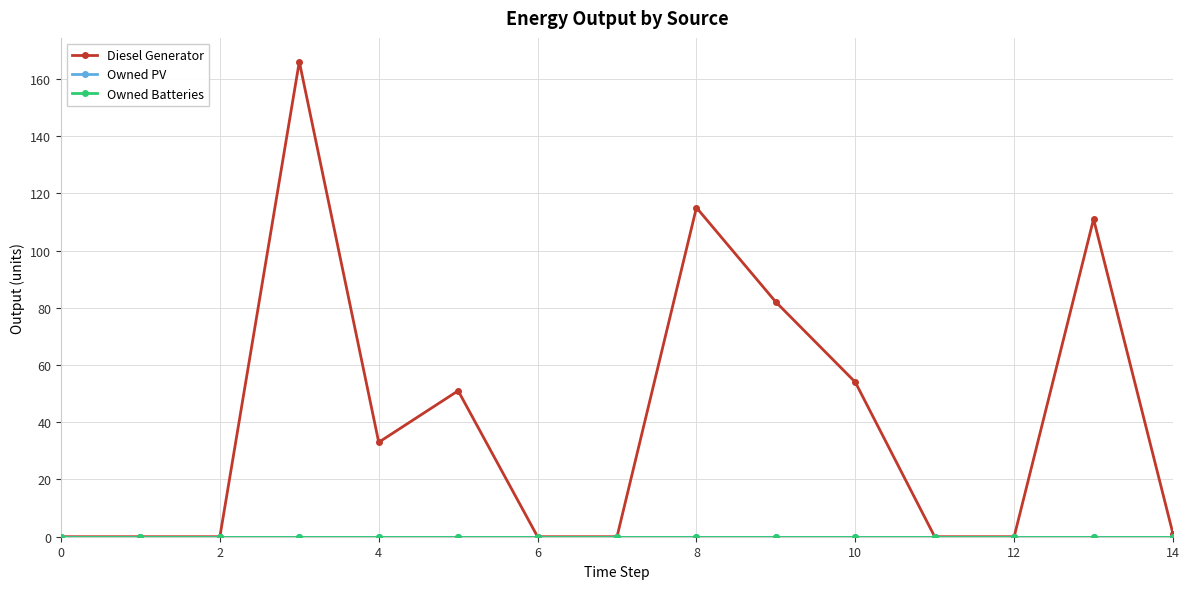

Is this an area chart (filled region under the line)?

No